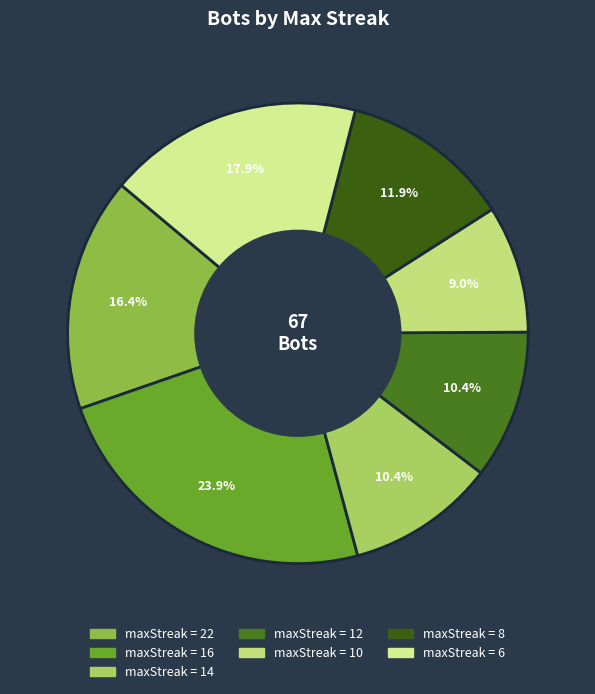

To the nearest percent, what is the average slice percentage?

14%